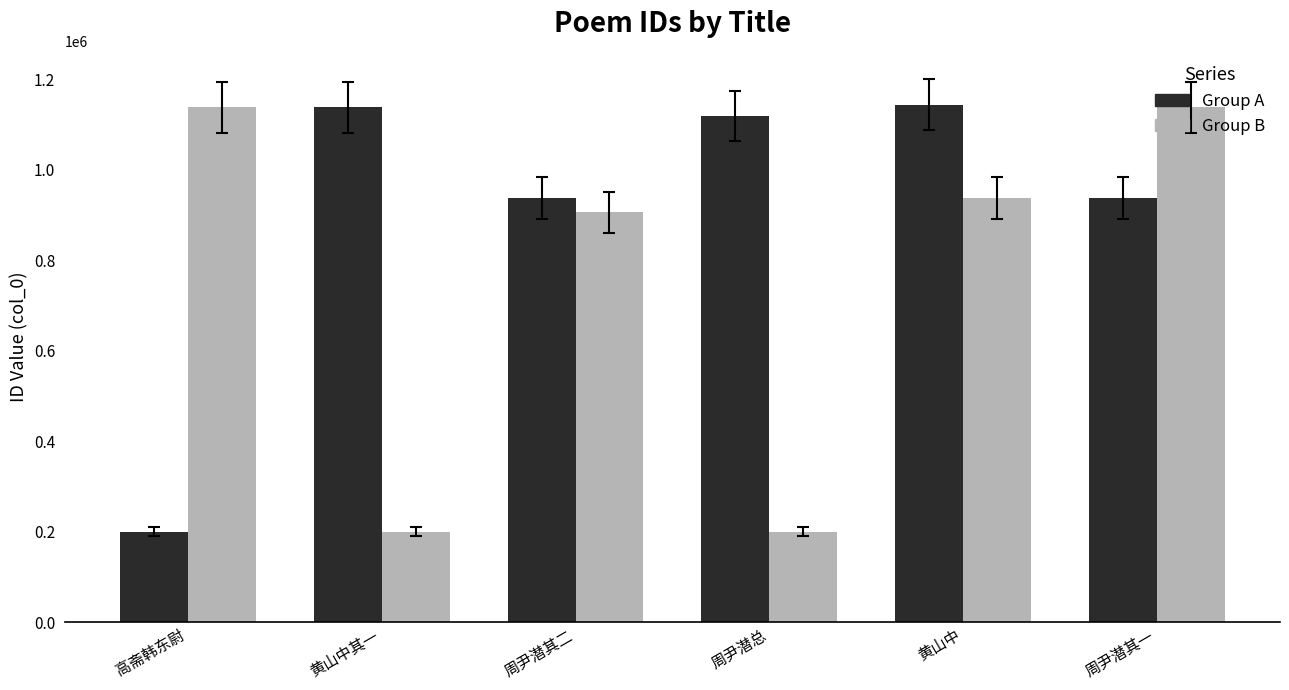

At how many categories does at least one series exceed 465065?

6